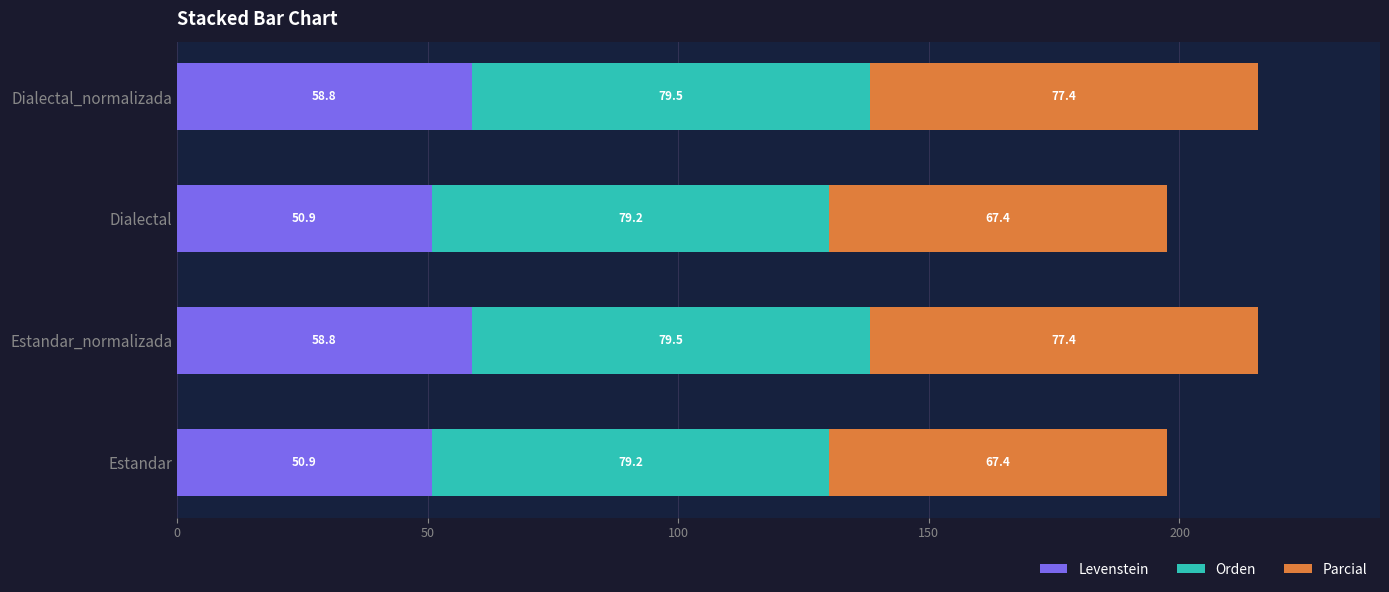

What are all the series names shown in the legend?

Levenstein, Orden, Parcial